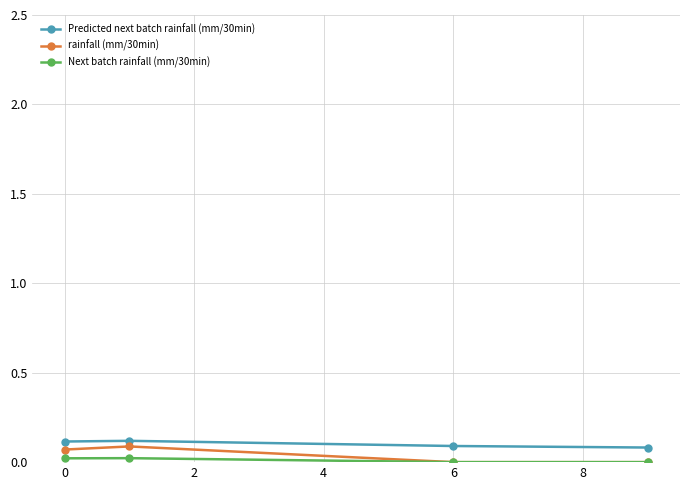

True or false: rainfall (mm/30min) has more than 2 interior local peaks.

False